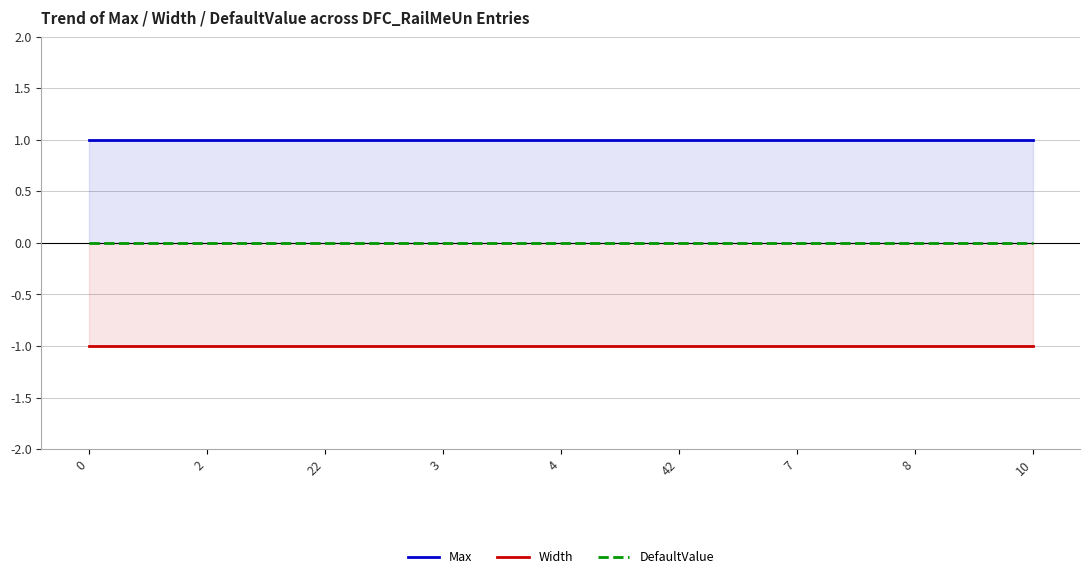

True or false: Max and DefaultValue intersect in this chart.

False